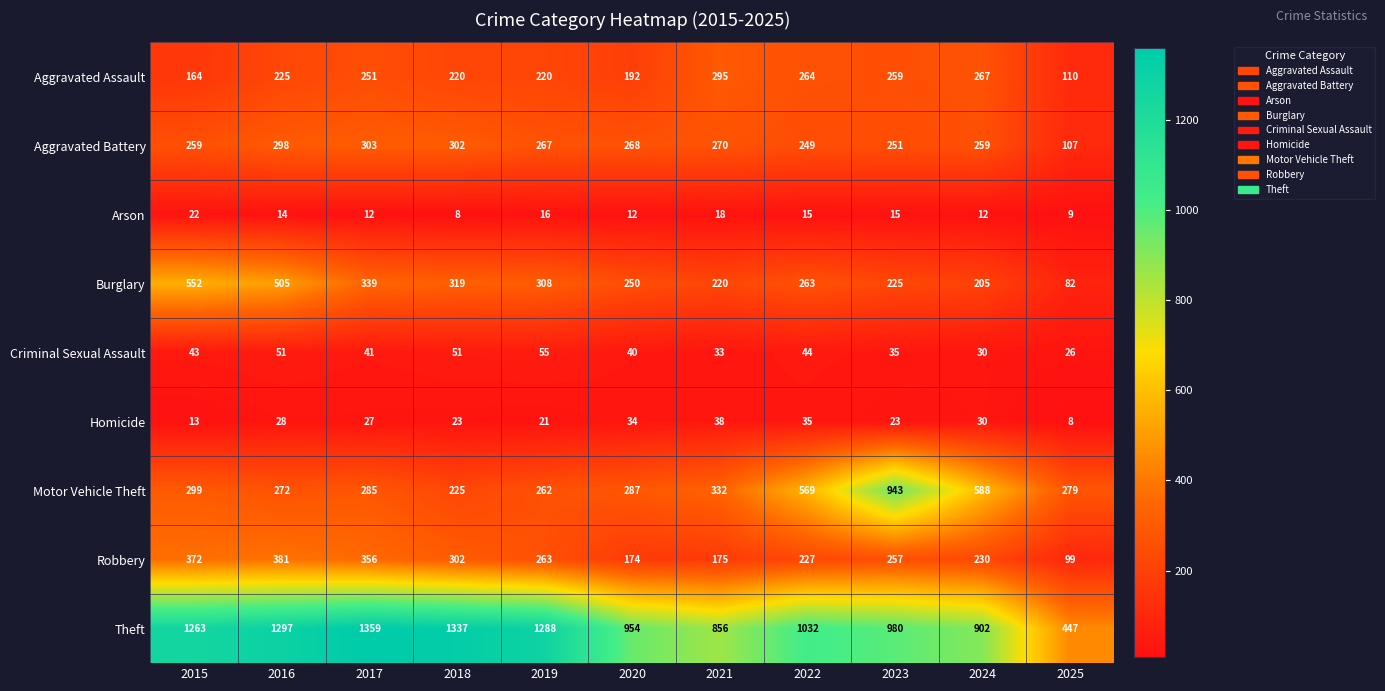

At 2016, list the series in order from largest to smallest.

Theft, Burglary, Robbery, Aggravated Battery, Motor Vehicle Theft, Aggravated Assault, Criminal Sexual Assault, Homicide, Arson